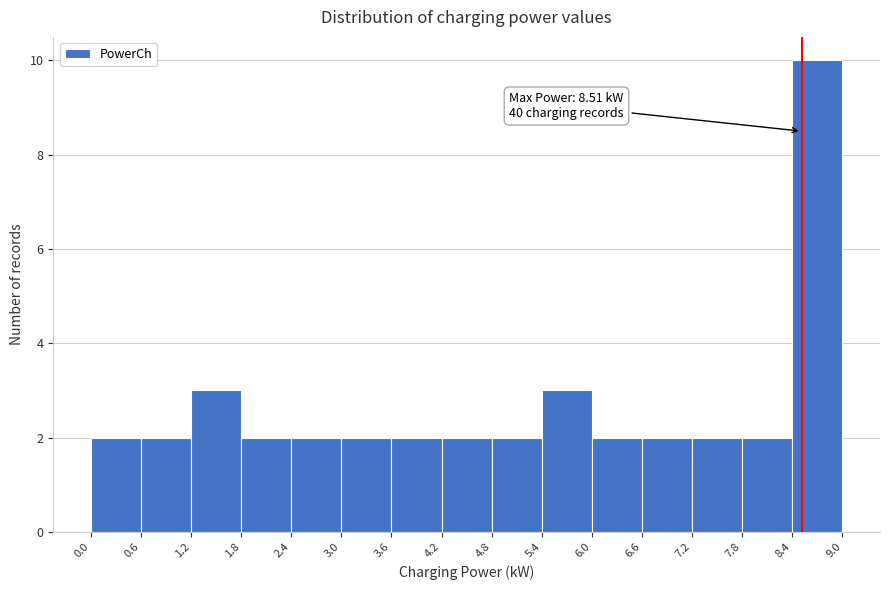

Which range on the x-axis has the tallest bar?

8.4 to 9.0